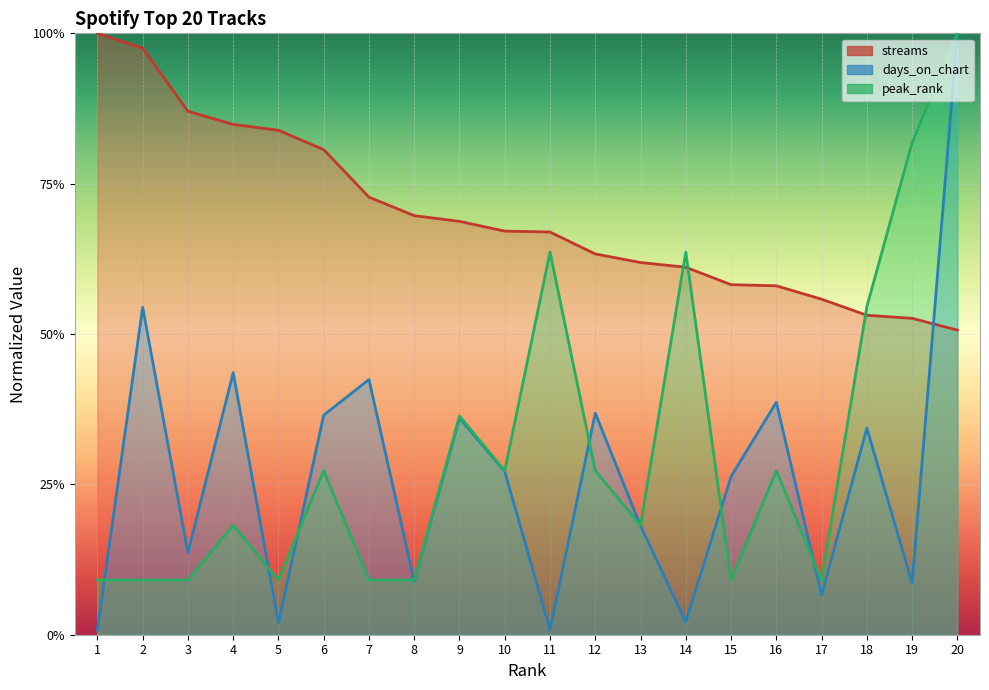

Which has a higher value, 9 or 2?

2